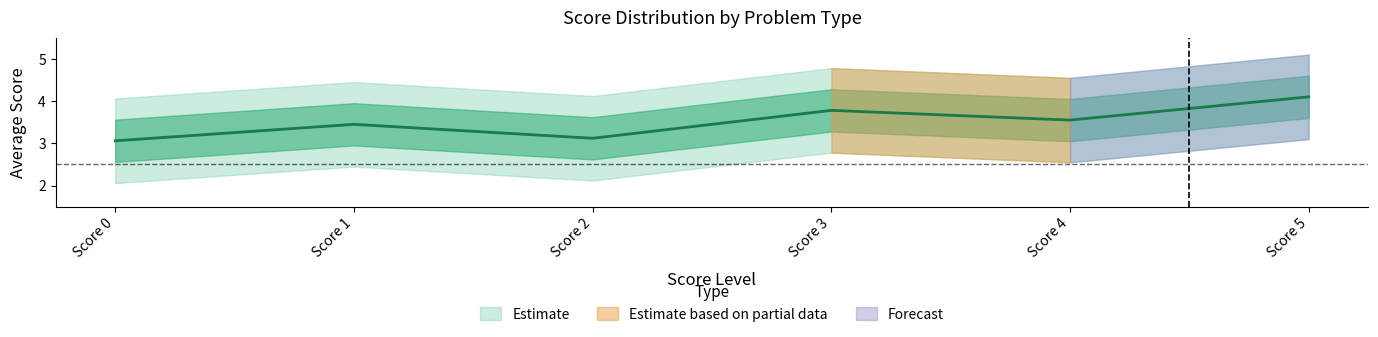

The value of upper_outer at Score 3 is 1.6. True or false?

False